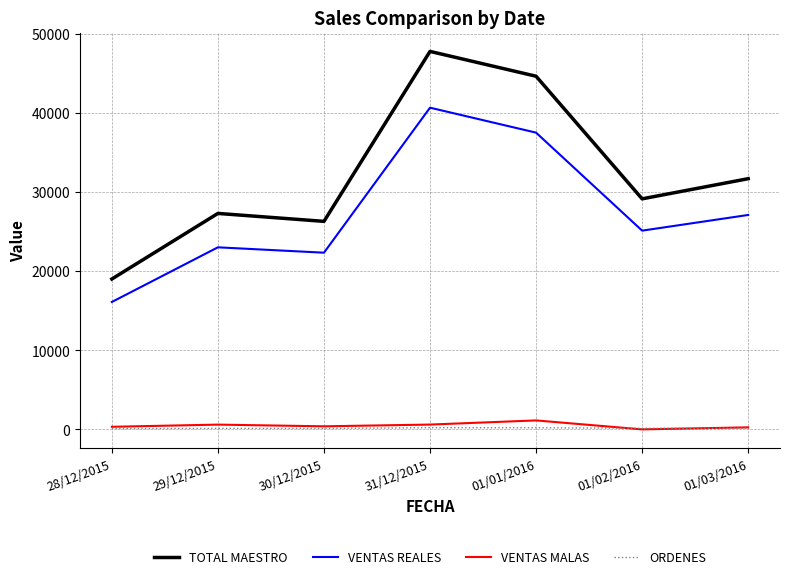

The ORDENES series shows 207.0 at 01/01/2016. True or false?

True